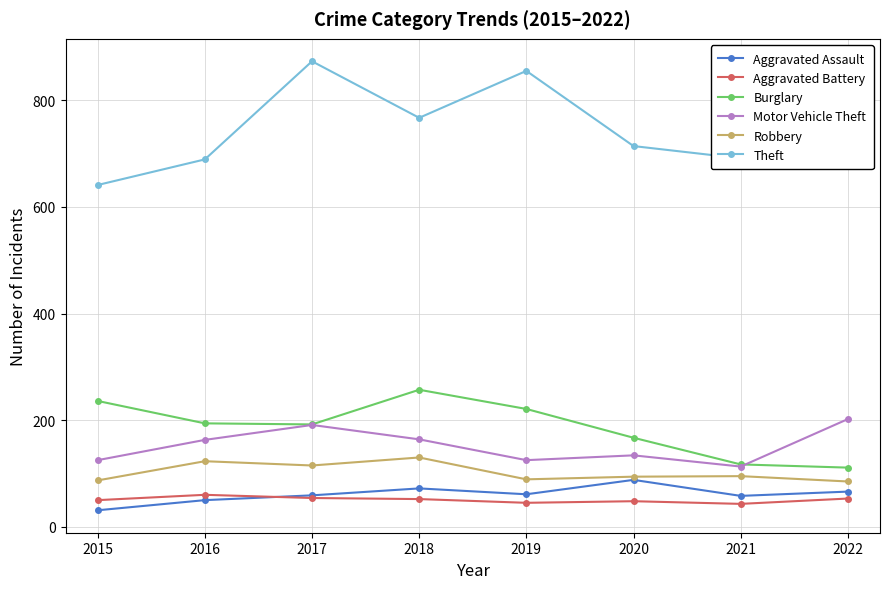

Is the value of Robbery at 2020 greater than the value of Aggravated Battery at 2022?

Yes